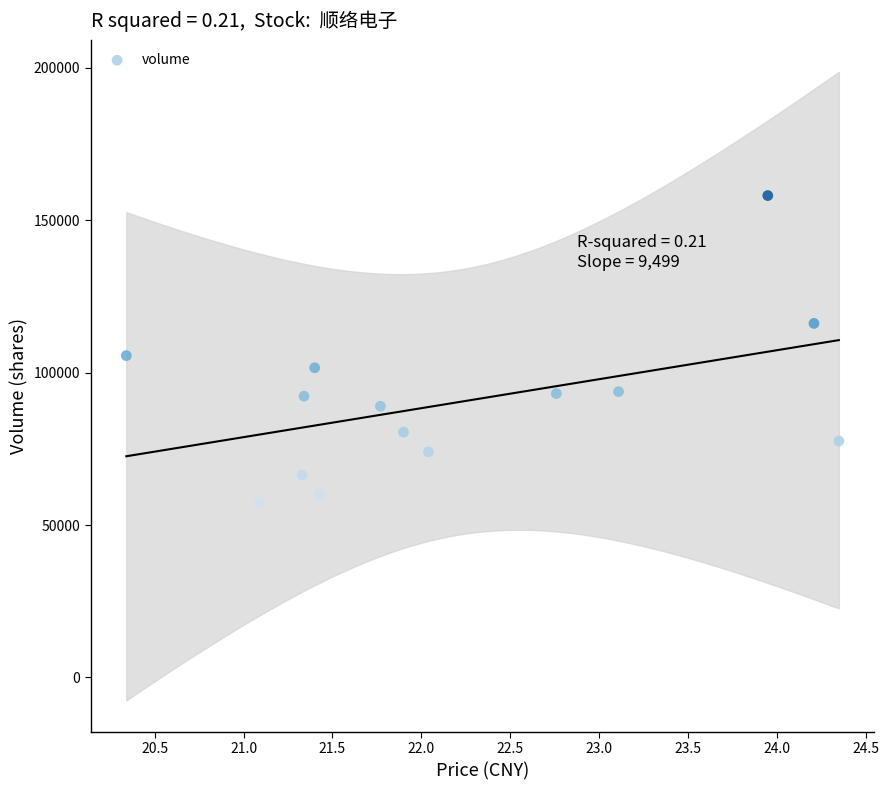

What is the range of Y values (max minus min)?

100597